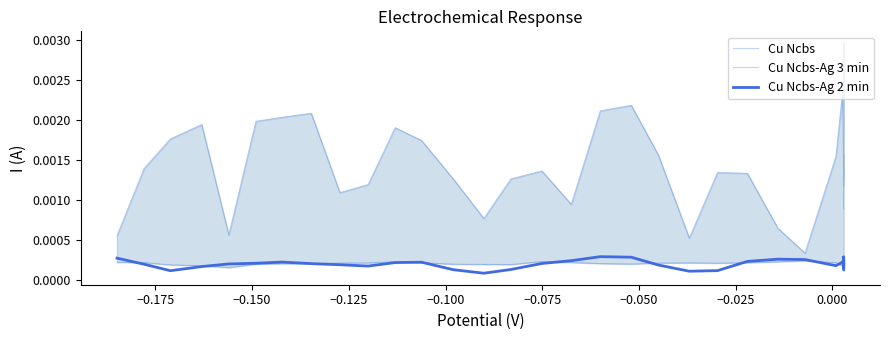

List the series in order of their peak value, highest first.

Cu Ncbs-Ag 3 min, Cu Ncbs-Ag 2 min, Cu Ncbs